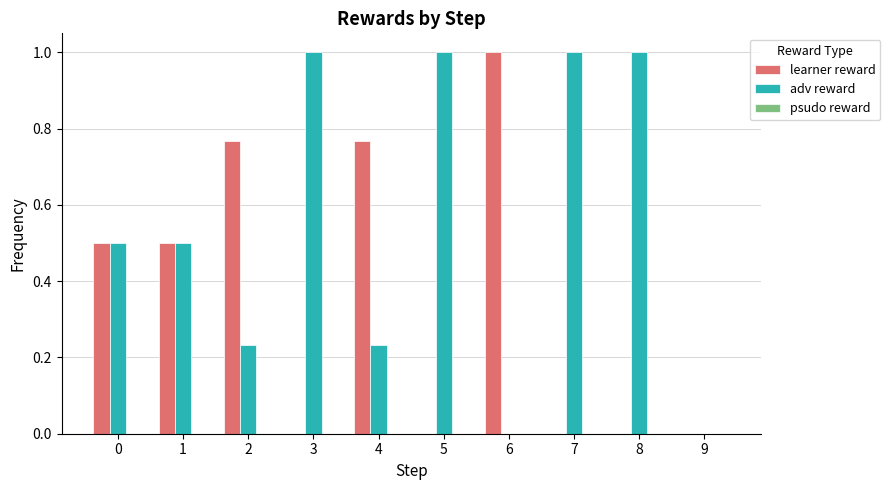

How many distinct data groups are displayed?

2